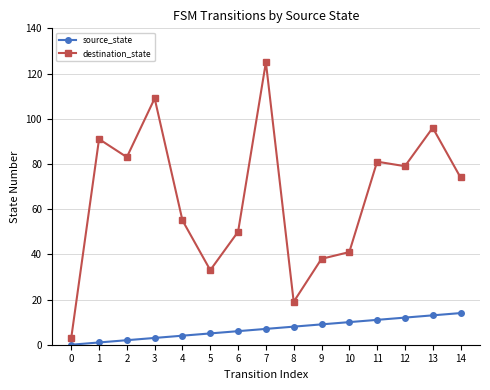

Which series has the largest range (max minus min)?

destination_state